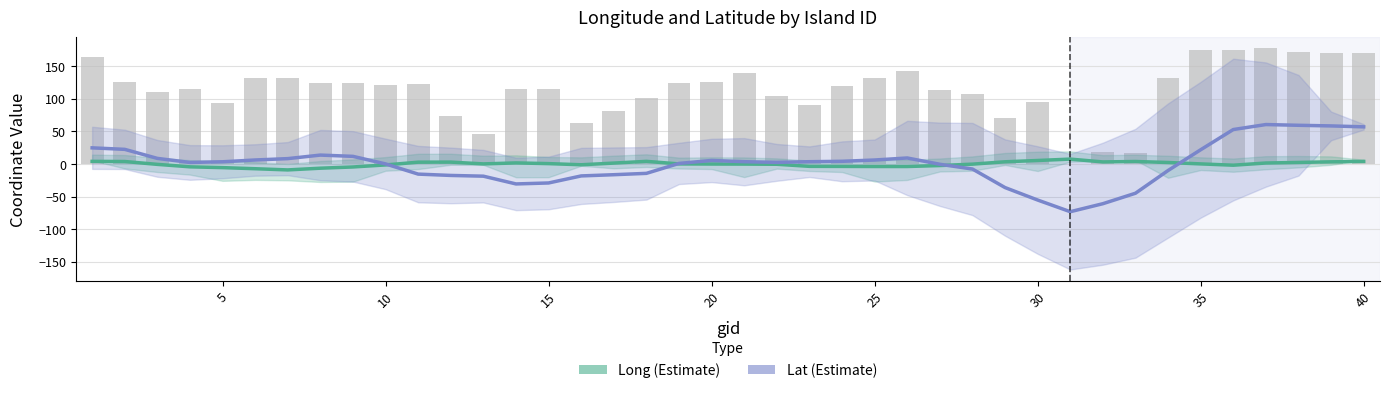

What is the minimum value for Lat (Estimate)?

-73.3